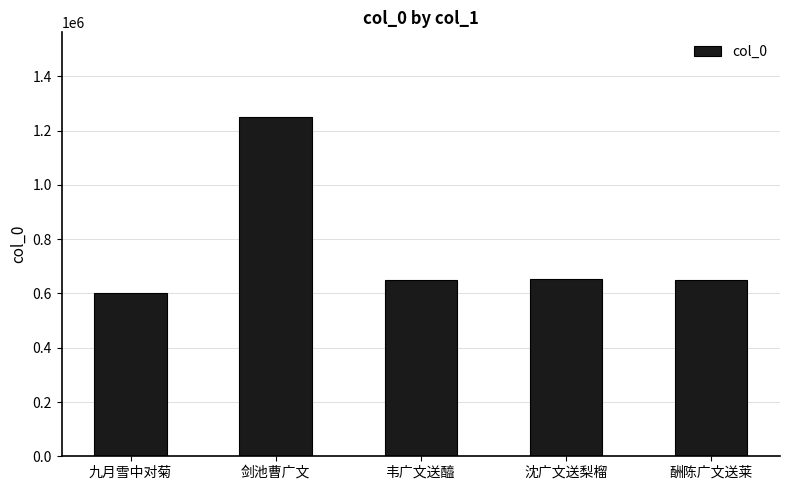

Count the number of data series in this chart.

1